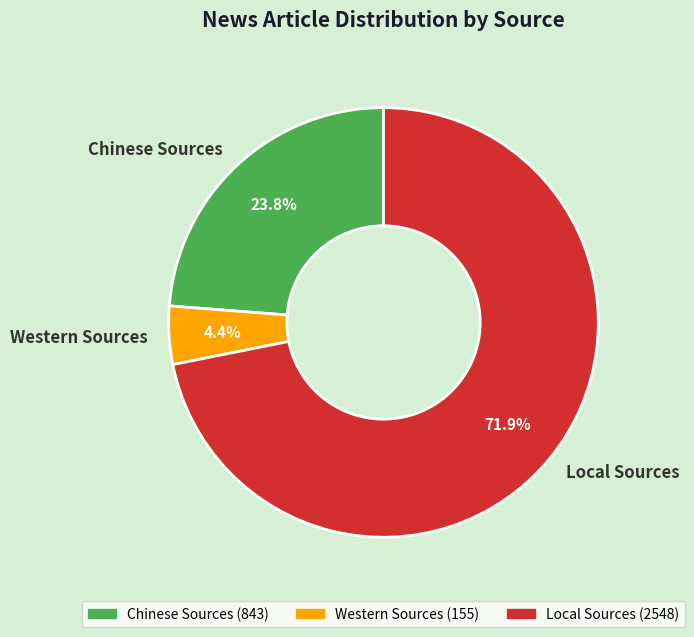

What is the ratio of the value at Chinese Sources to the value at Western Sources?

5.4